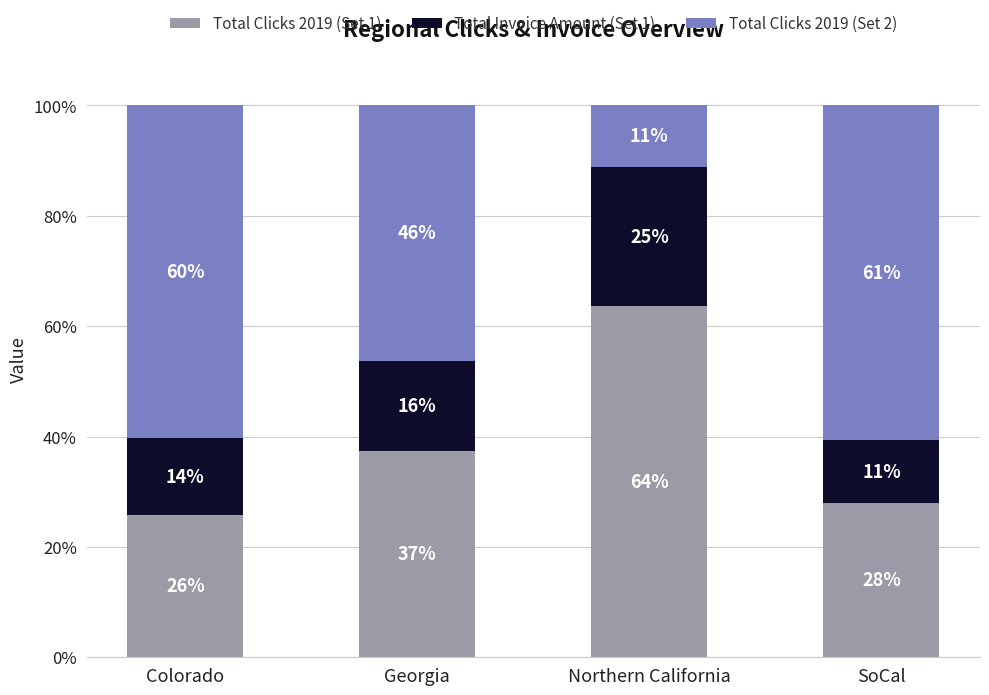

What is the sum of the Total Clicks 2019 (Set 2) values at Georgia and Colorado?

1.1